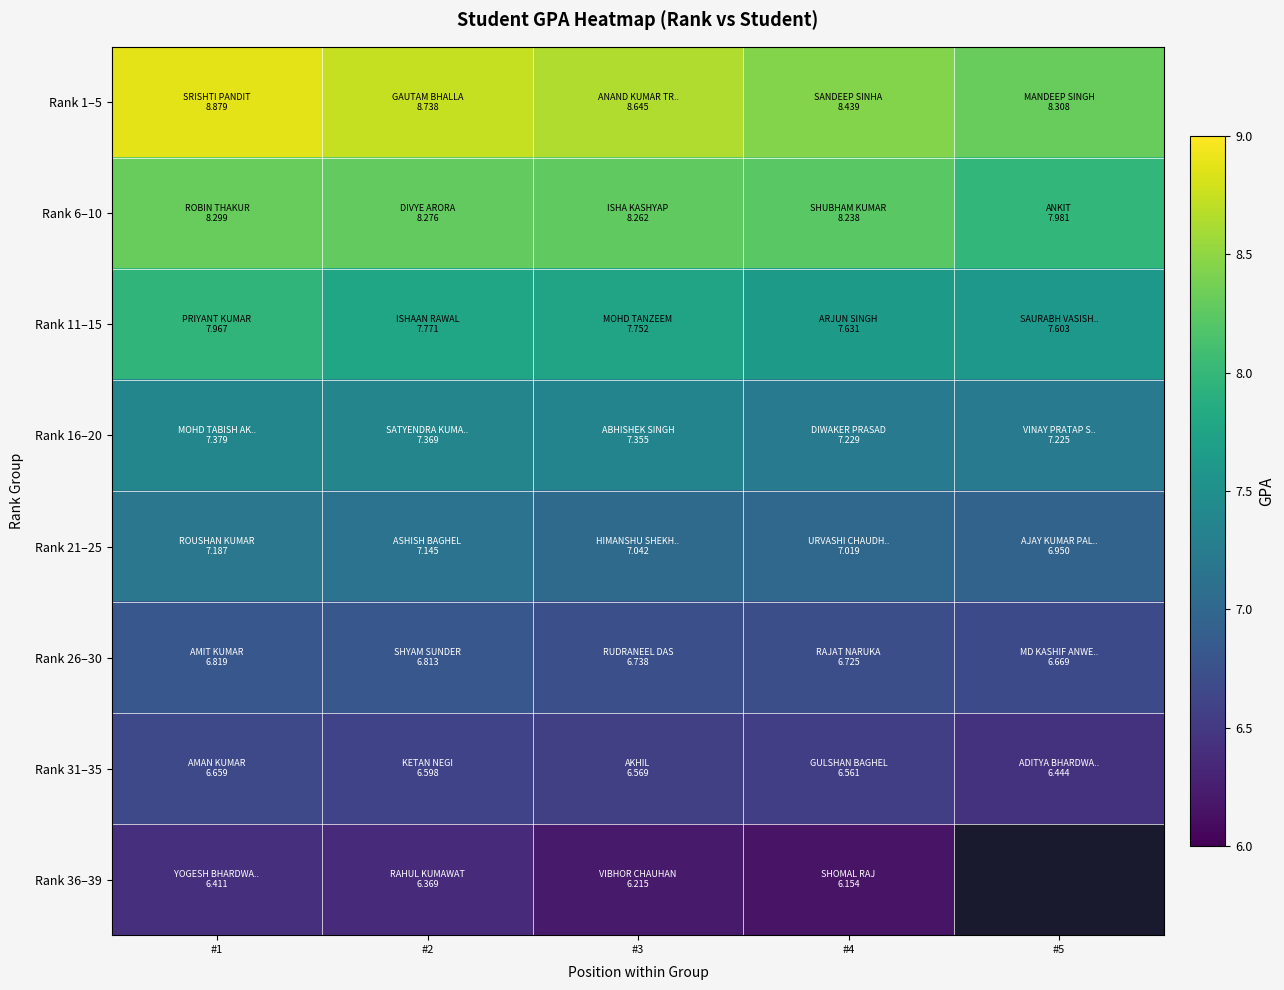

What is the minimum value for Rank 11–15?

7.6